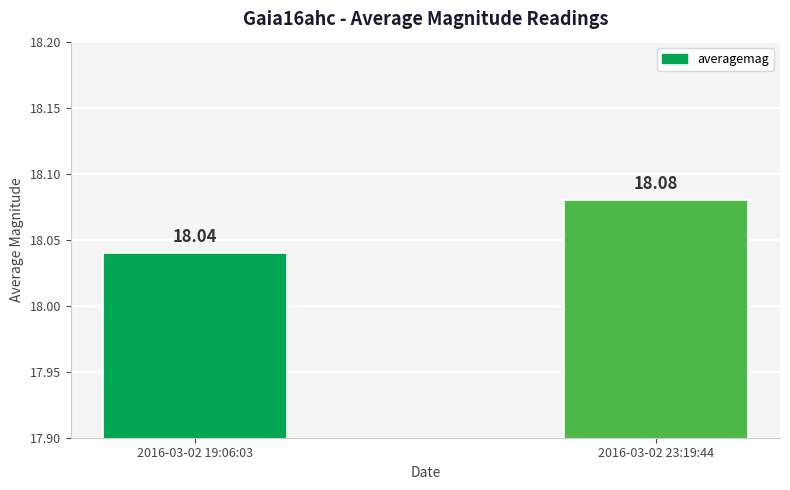

True or false: the data shows 9.5 at 2016-03-02 19:06:03.

False